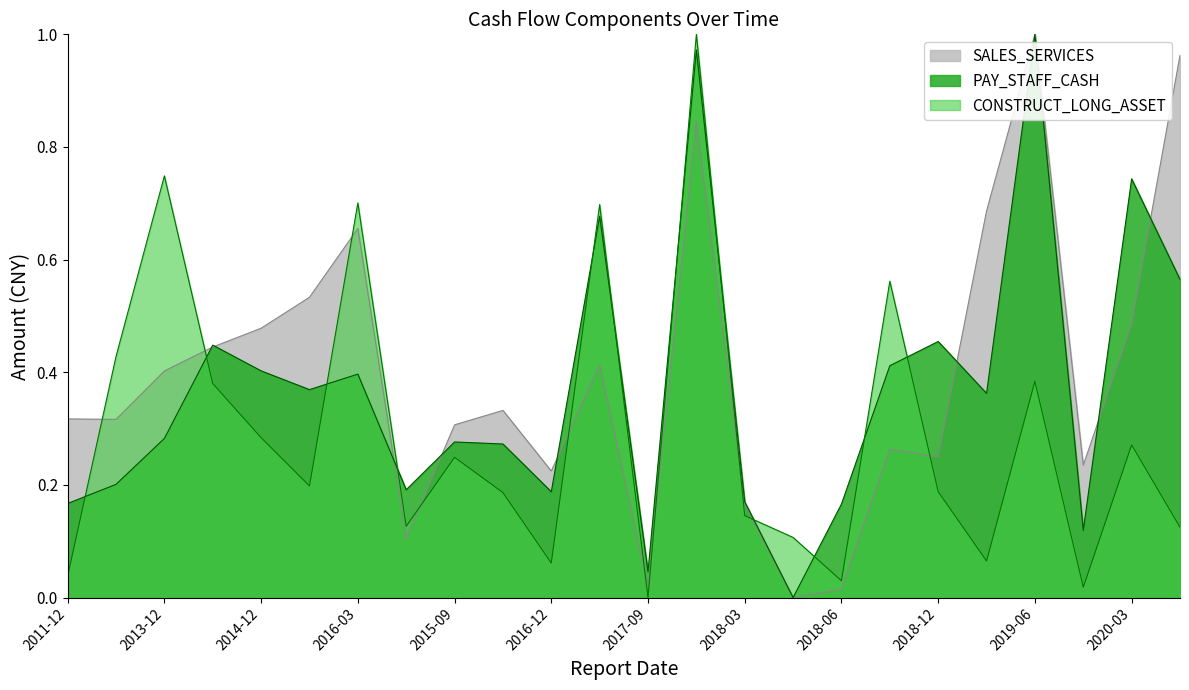

What is the label of the 3rd point from the right?

2019-12